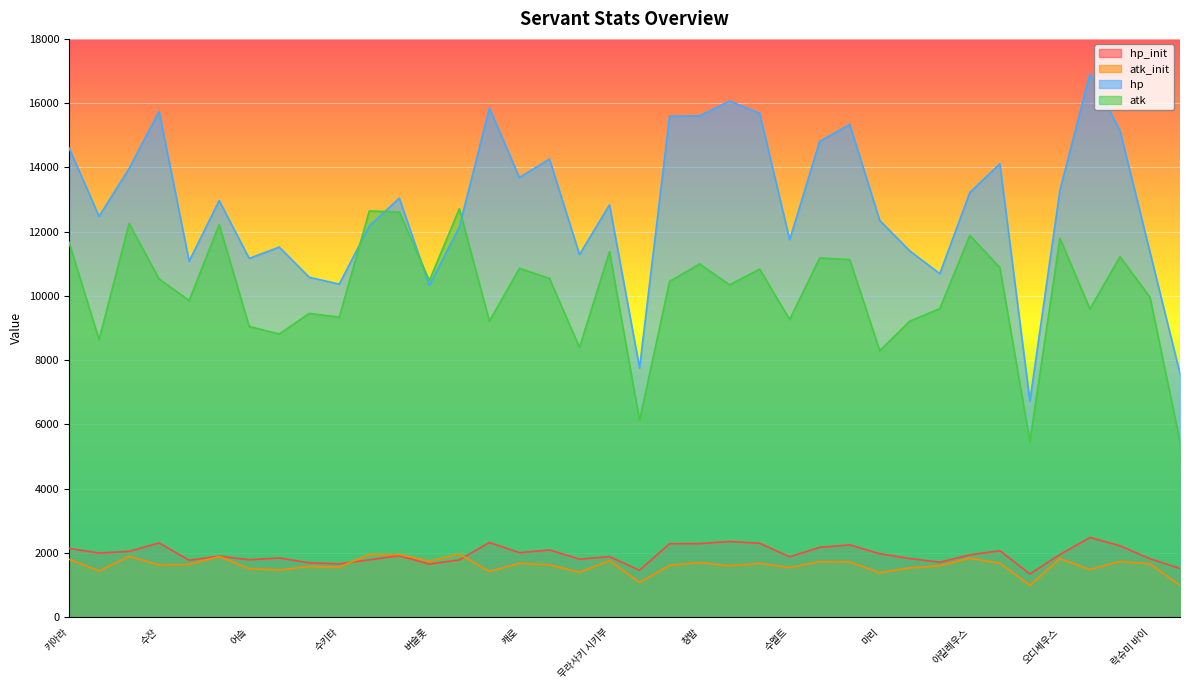

What is the sum of all hp values?

485444